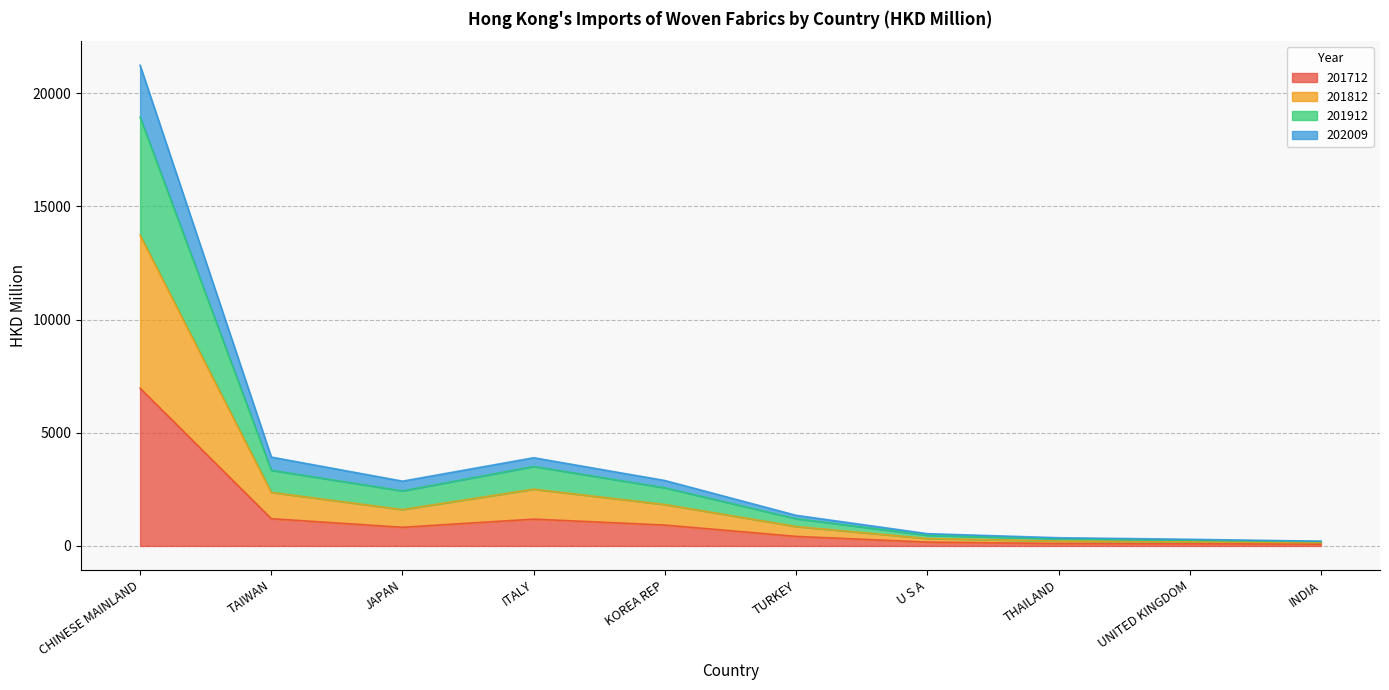

At which label is 202009 closest to 9570?

ITALY